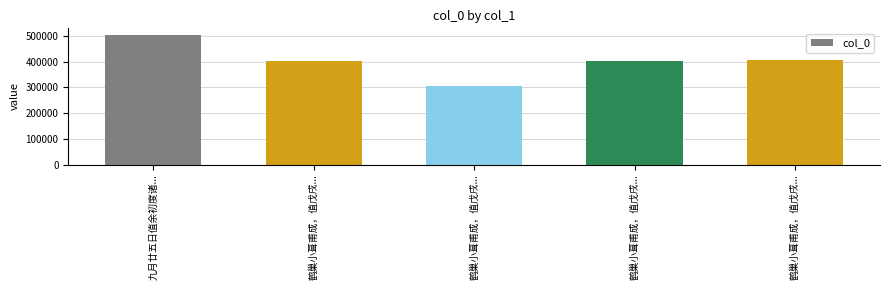

What is the difference between the second highest and second lowest values?

2848